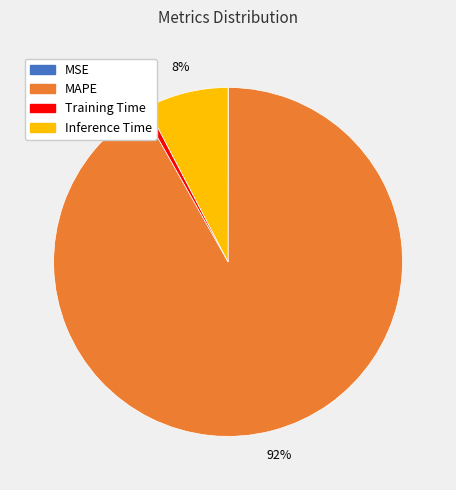

What is the largest slice in the pie chart?

MAPE